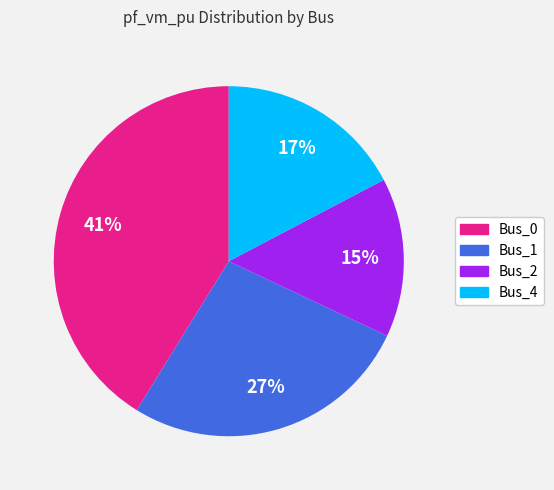

To the nearest percent, what is the average slice percentage?

25%